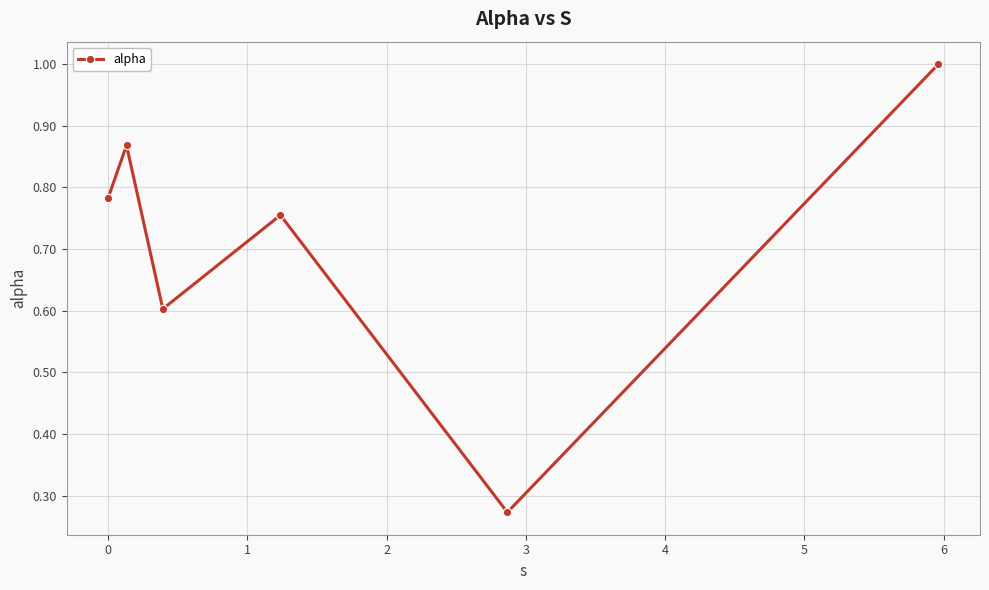

What is the greatest value displayed?

1.0